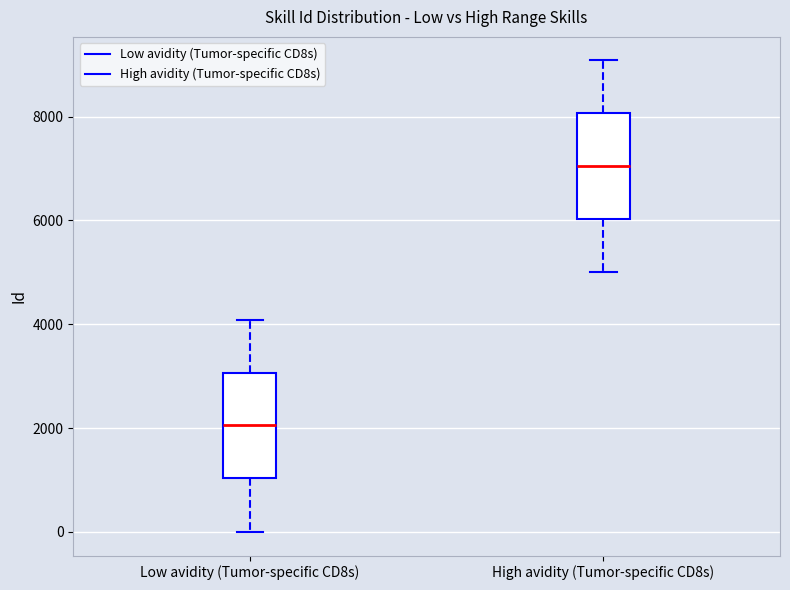

Reading left to right, read every box against the y-axis: the position of its median line, the range the box covers, and the ends of its whiskers. The values are not printed on the chart, so give them approximately, as read against the axis.

Low avidity (Tumor-specific CD8s): median 2000, box 1000 to 3000, whiskers 0 to 4000
High avidity (Tumor-specific CD8s): median 7000, box 6000 to 8000, whiskers 5000 to 9000